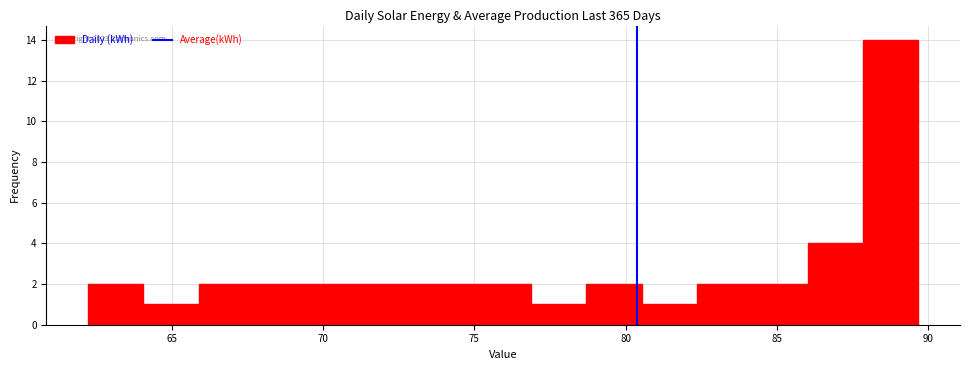

Around what value on the x-axis is the tallest bar? Give the approximate position of its centre, as read against the axis.

89.0